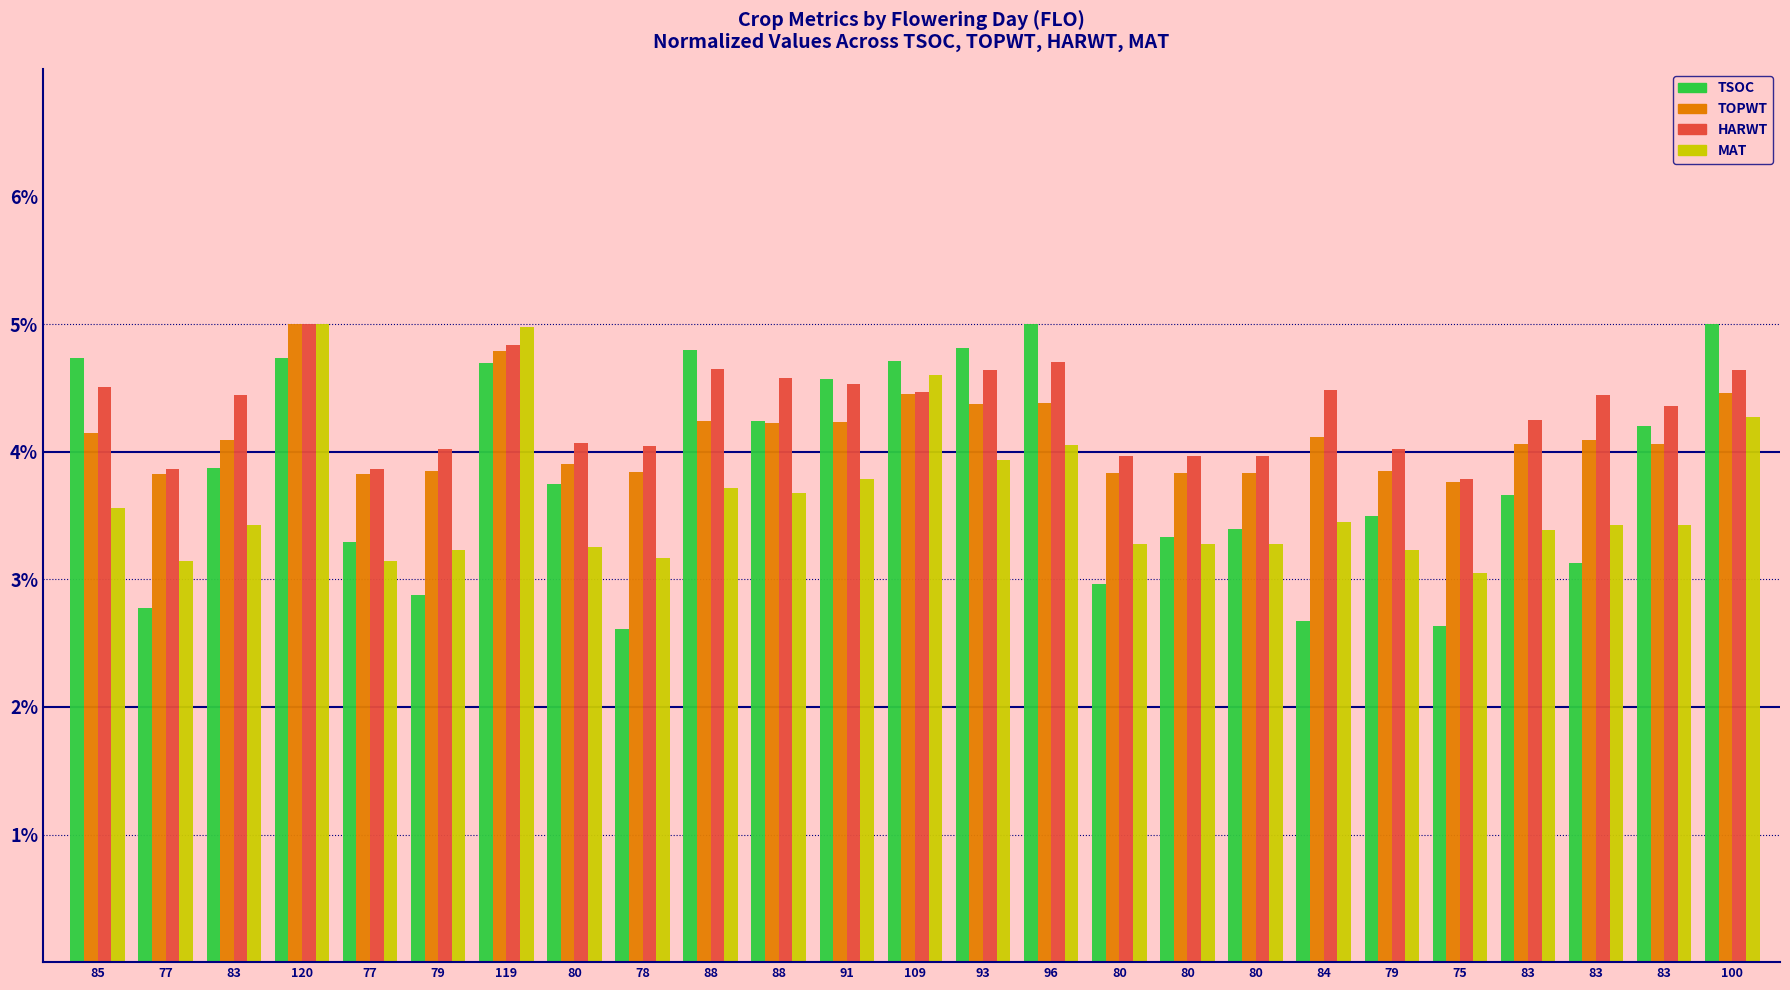

What are all the series names shown in the legend?

TSOC, TOPWT, HARWT, MAT